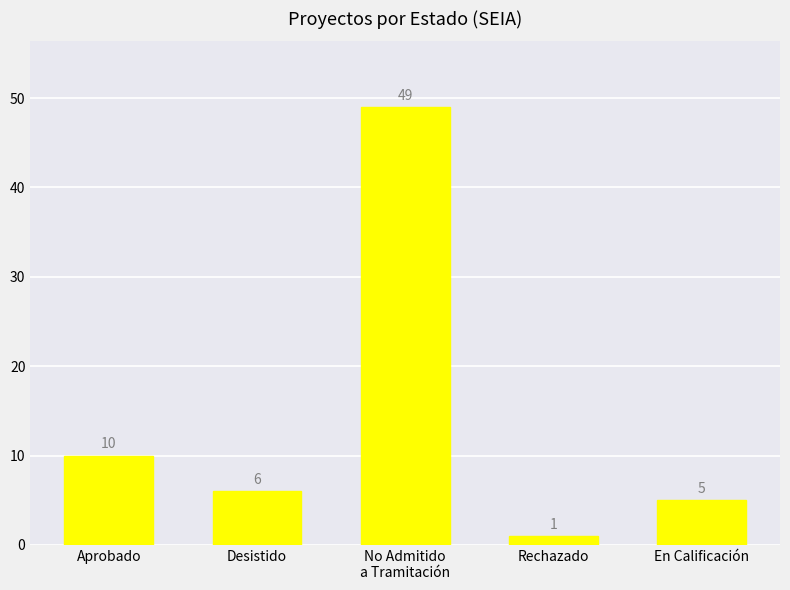

List the labels in order of value, smallest first.

Rechazado, En Calificación, Desistido, Aprobado, No Admitido
a Tramitación